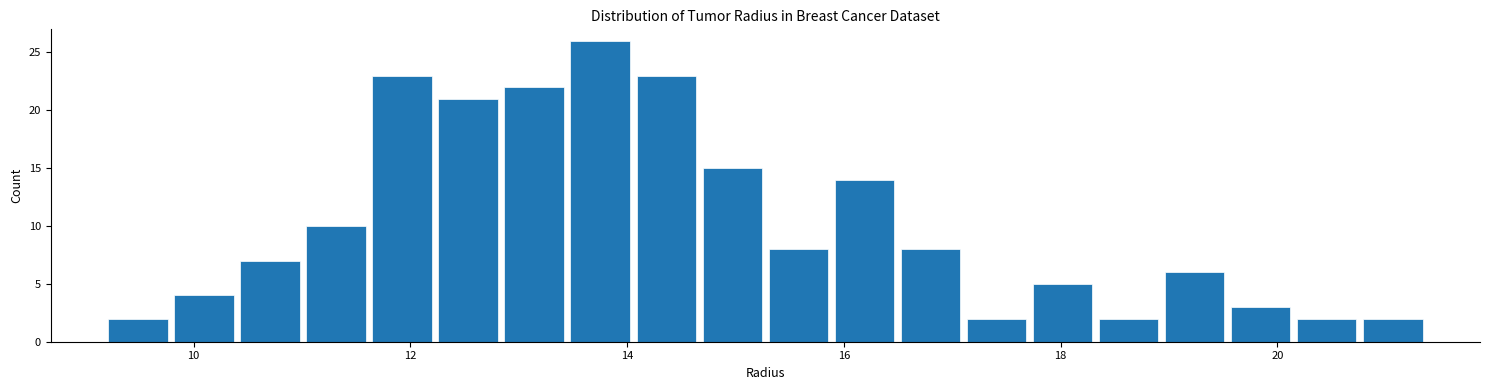

Read against the x-axis, roughly where is the centre of the tallest bar?

13.8